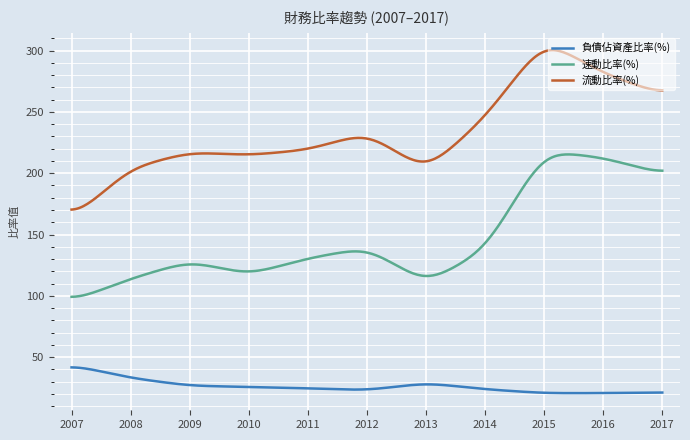

What is the greatest value displayed?

300.4